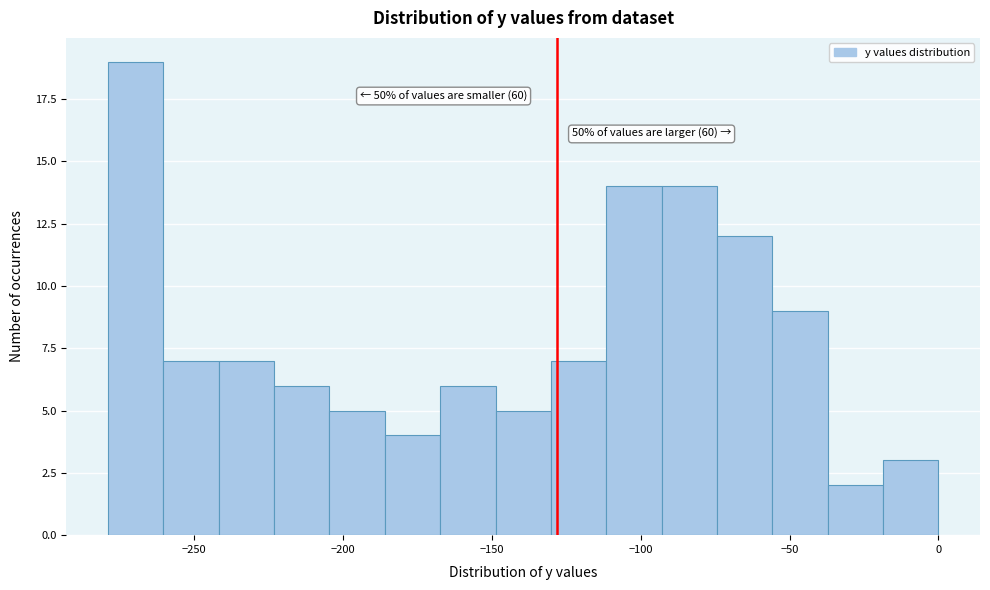

Around what value on the x-axis is the tallest bar? Give the approximate position of its centre, as read against the axis.

-270